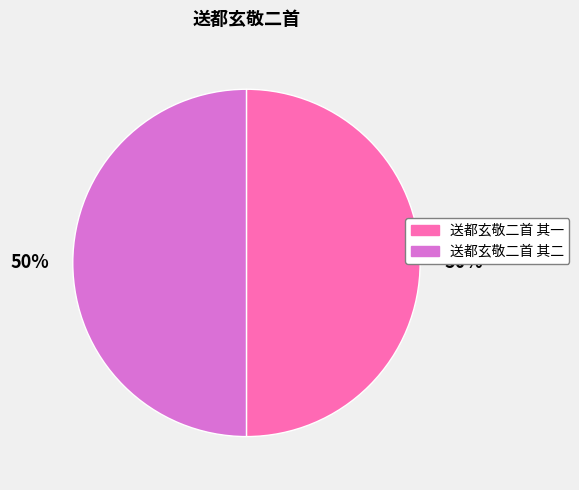

The 送都玄敬二首 其一 slice represents 50% of the pie. True or false?

True